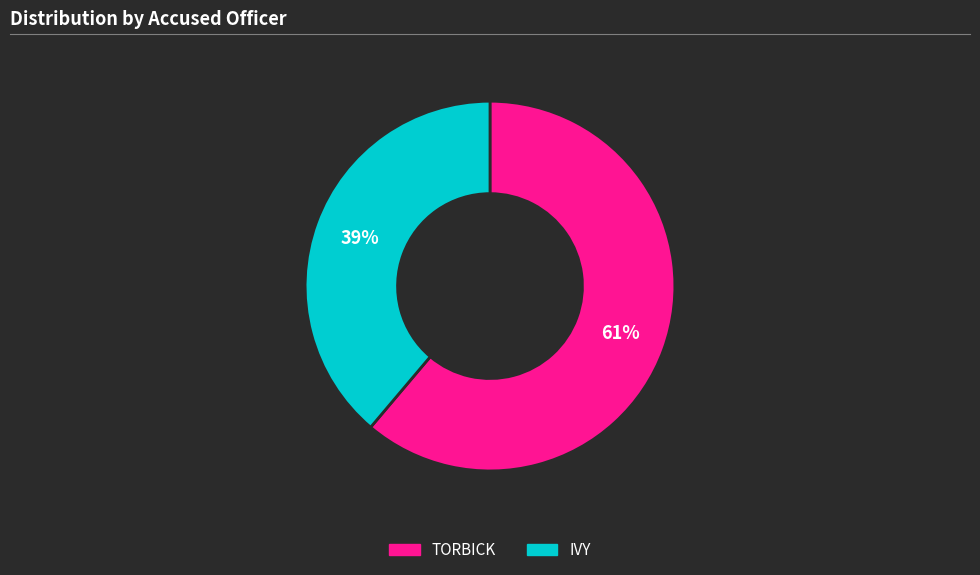

Approximately how many times larger is the value at TORBICK compared to IVY?

1.6